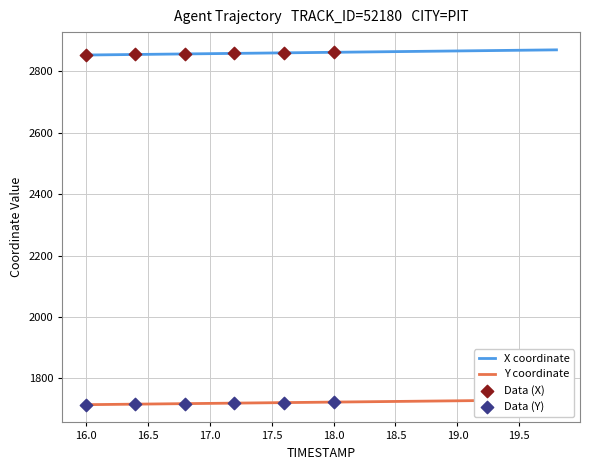

What is the total value across all series at 19.0?

4593.5